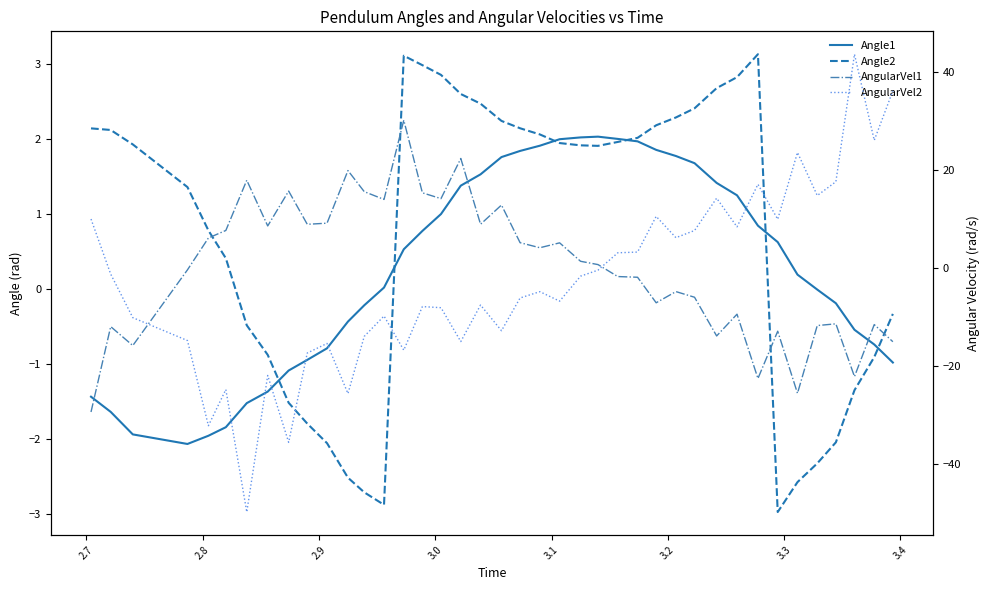

Reading right to left, transcribe all the data shown in this chart.

Angle1: -1.0	-0.7	-0.5	-0.2	-0.0	0.2	0.6	0.8	1.3	1.4	1.7	1.8	1.9	2.0	2.0	2.0	2.0	2.0	1.9	1.8	1.8	1.5	1.4	1.0	0.8	0.5	0.0	-0.2	-0.4	-0.8	-0.9	-1.1	-1.4	-1.5	-1.8	-2.0	-2.1	-1.9	-1.6	-1.4
Angle2: -0.3	-0.9	-1.4	-2.0	-2.3	-2.6	-3.0	3.1	2.8	2.7	2.4	2.3	2.2	2.0	2.0	1.9	1.9	1.9	2.1	2.1	2.2	2.5	2.6	2.9	3.0	3.1	-2.9	-2.7	-2.5	-2.1	-1.8	-1.5	-0.9	-0.5	0.4	0.8	1.4	1.9	2.1	2.1
AngularVel1: -15.0	-11.6	-22.2	-11.4	-11.8	-25.6	-12.9	-22.5	-9.4	-13.9	-6.0	-4.8	-7.1	-1.9	-1.8	0.7	1.3	5.1	4.1	5.1	12.8	8.9	22.3	14.1	15.3	30.1	13.9	15.5	19.8	9.1	8.9	15.6	8.5	17.9	7.6	6.1	-0.4	-15.8	-12.0	-29.4
AngularVel2: 36.1	26.0	43.5	17.6	14.7	23.5	9.9	17.0	8.4	14.2	7.6	6.2	10.5	3.2	3.1	-0.5	-1.7	-6.8	-4.8	-6.1	-12.8	-7.6	-15.0	-8.1	-7.9	-16.8	-9.8	-14.0	-25.6	-15.4	-17.4	-35.6	-21.9	-49.8	-24.8	-32.2	-14.8	-10.1	-1.3	9.9